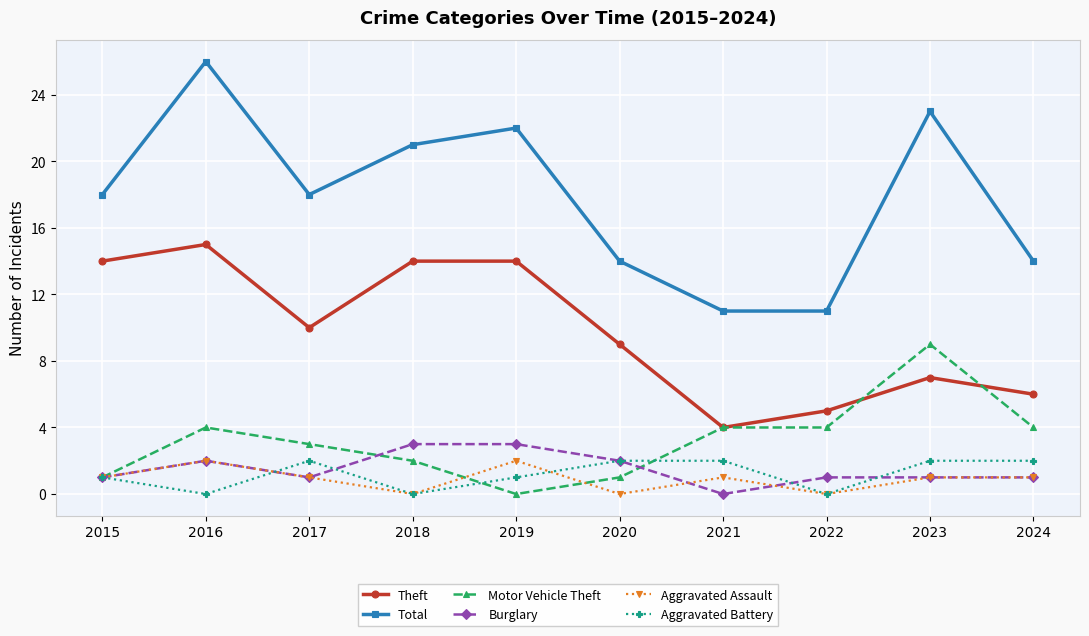

Does the chart display data point markers on the line(s)?

Yes